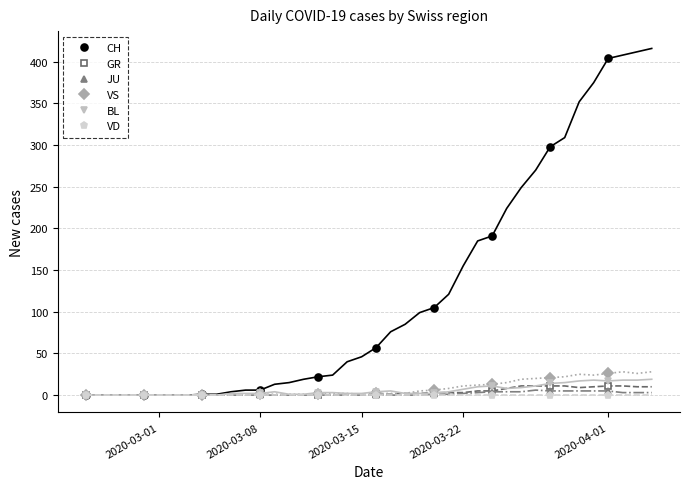

How many interior local peaks does the GR series have?

1